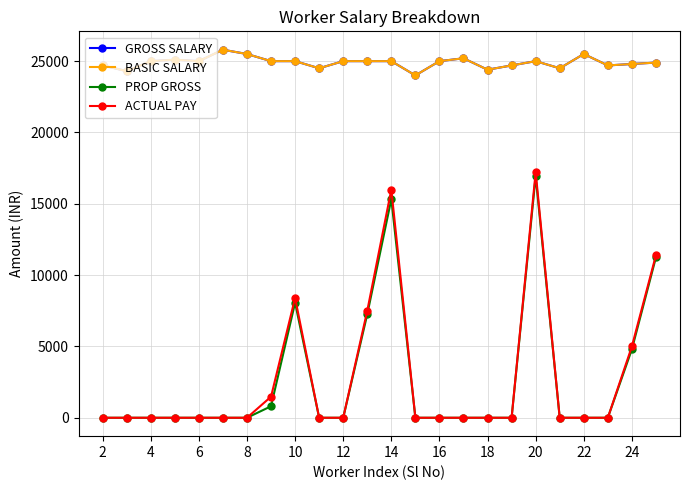

Does the chart have visible grid lines?

Yes